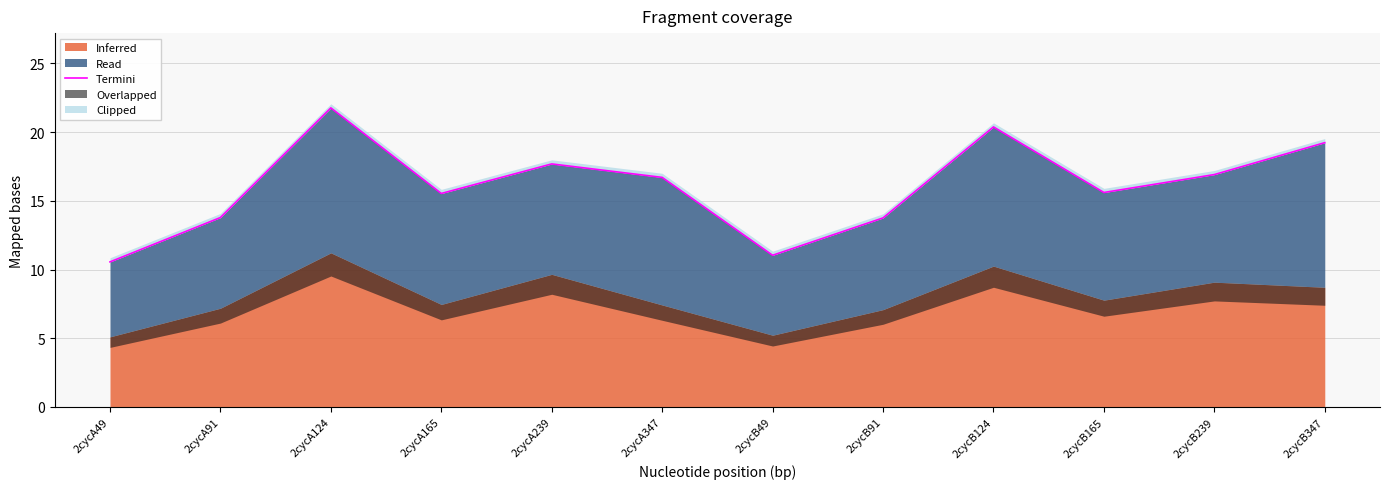

What is the sum of all values?

192.9